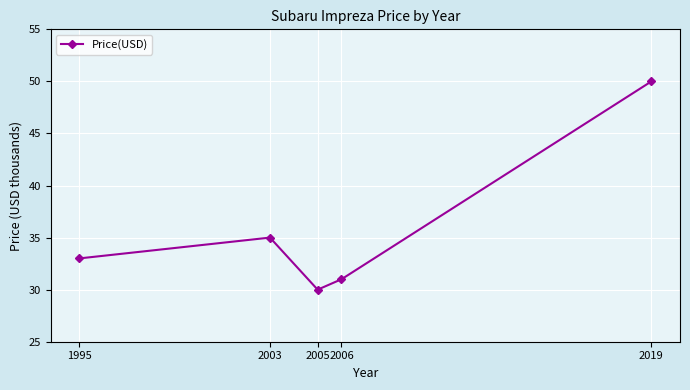

At which category does the chart reach its peak across all series?

2019